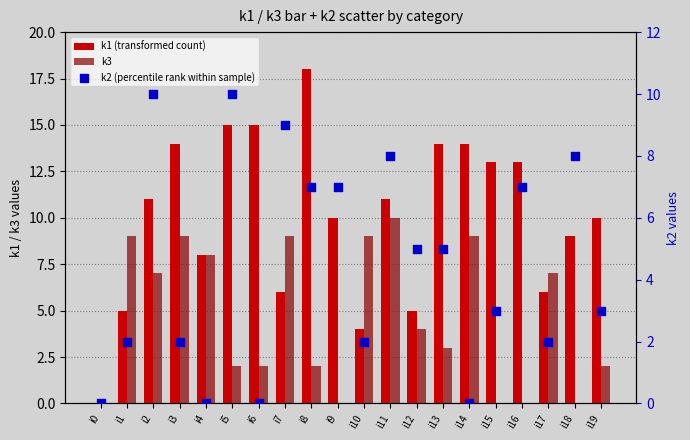

Which series contains the lowest Y value?

k1 (transformed count)